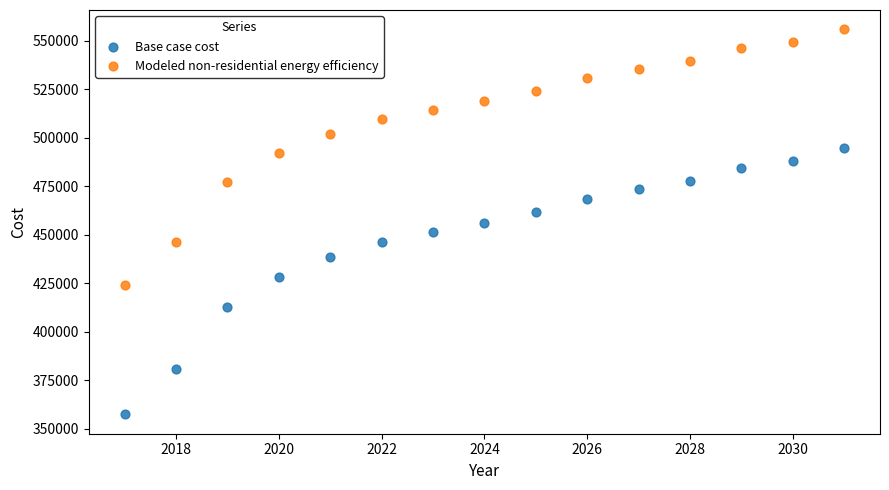

Across all data points, what is the range of Y values (max minus min)?

198504.6